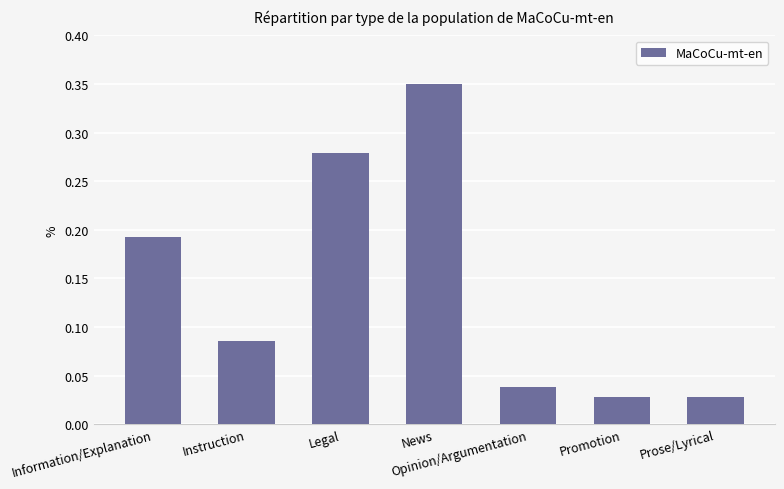

Between Prose/Lyrical and Legal, which is larger?

Legal